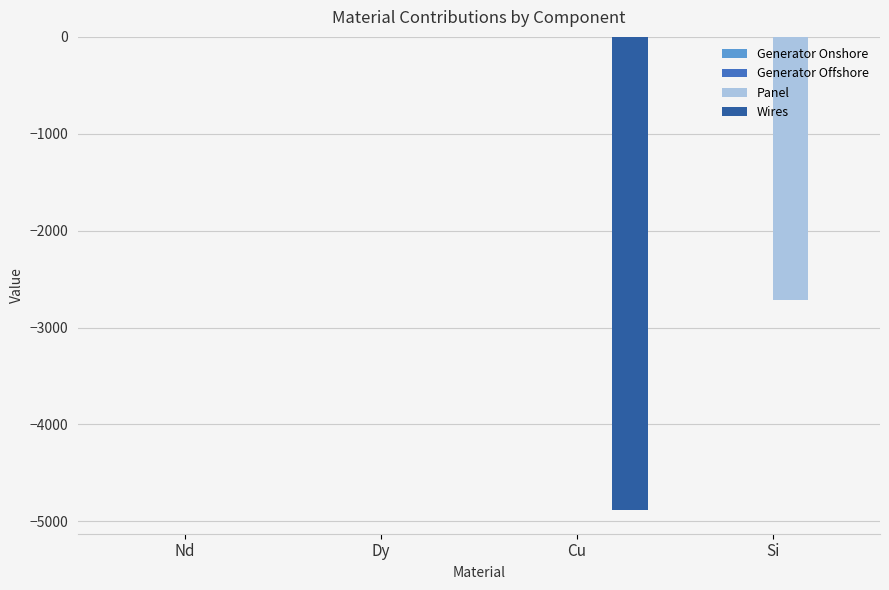

Read the Panel value at Si.

-2717.6